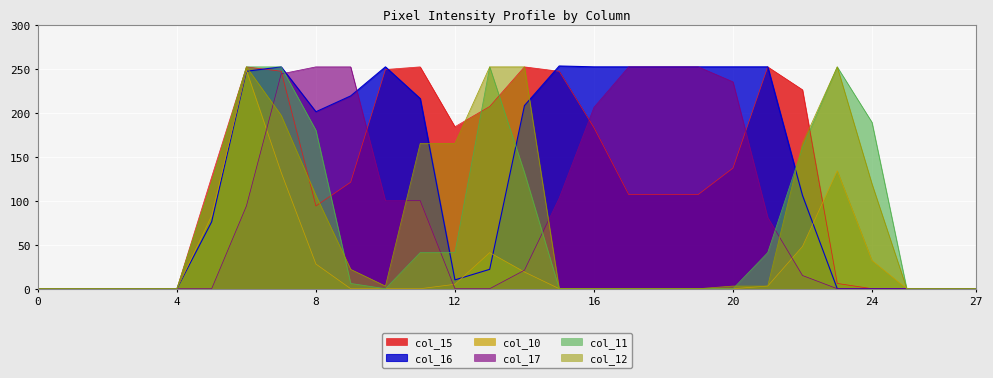

Is it true that col_10 equals 0 at 10?

True